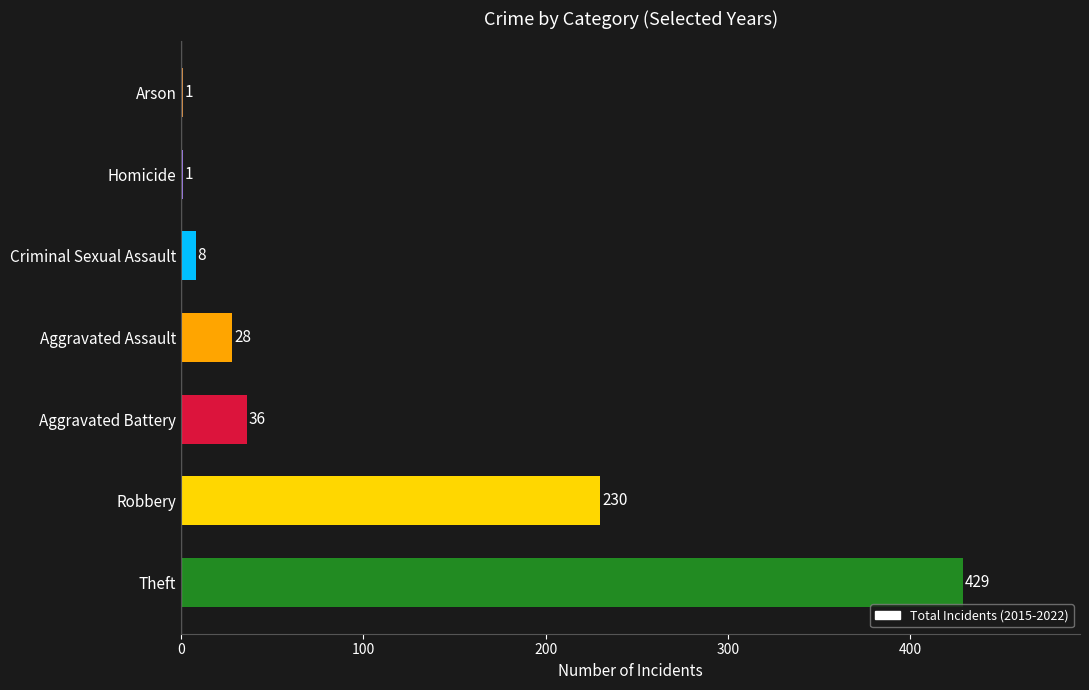

What is the sum of all values?

733